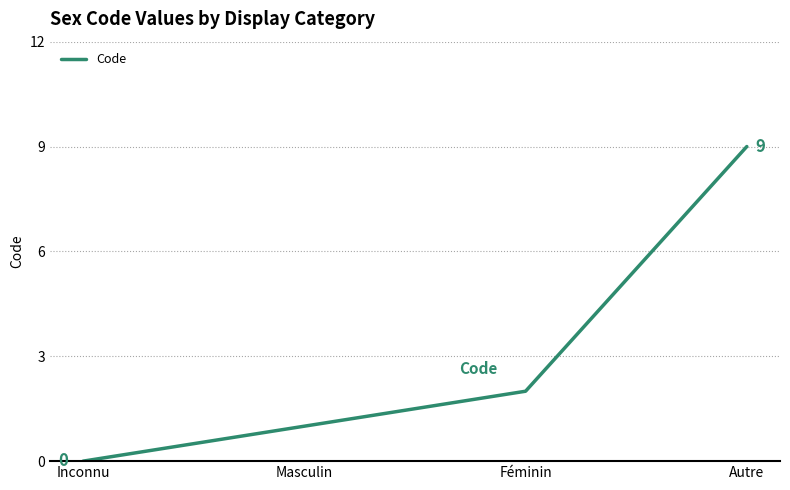

What is the difference between the values at Masculin and Autre?

8